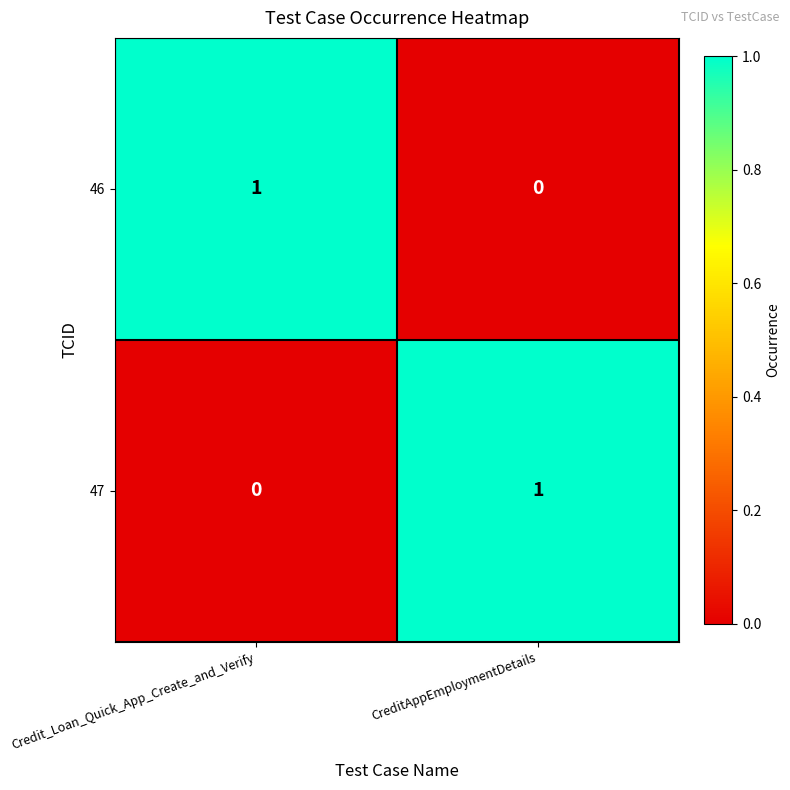

The value of 47 at CreditAppEmploymentDetails is 0. True or false?

False